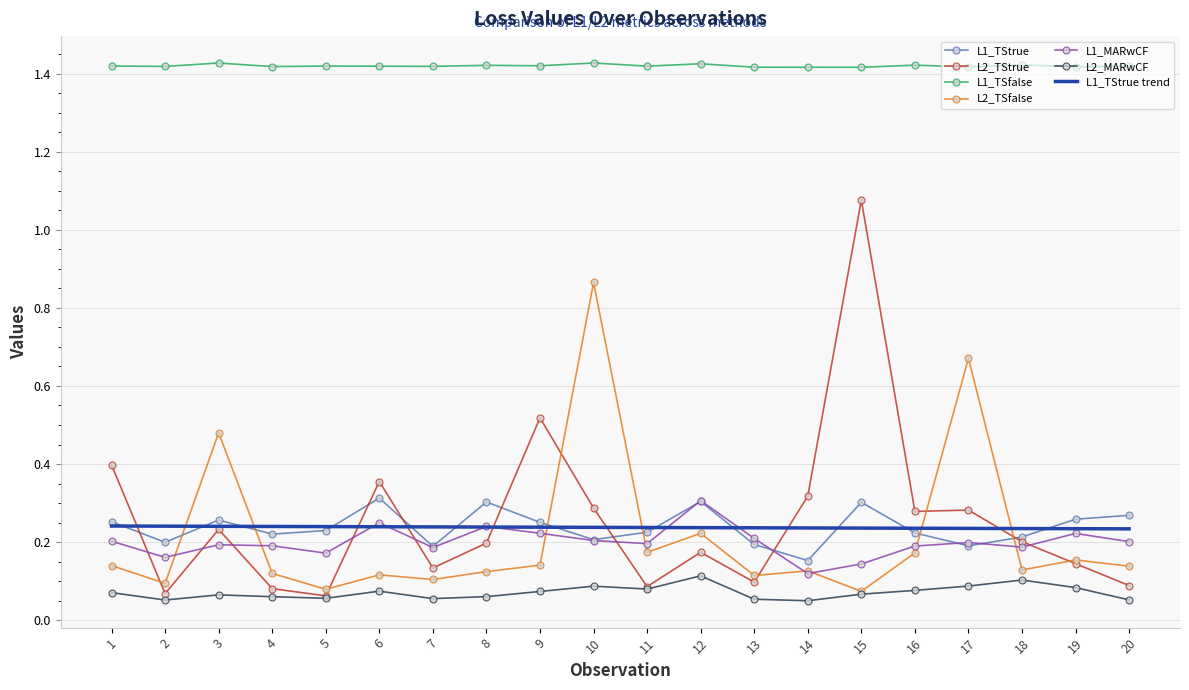

At which label does L2_TStrue reach its peak?

15